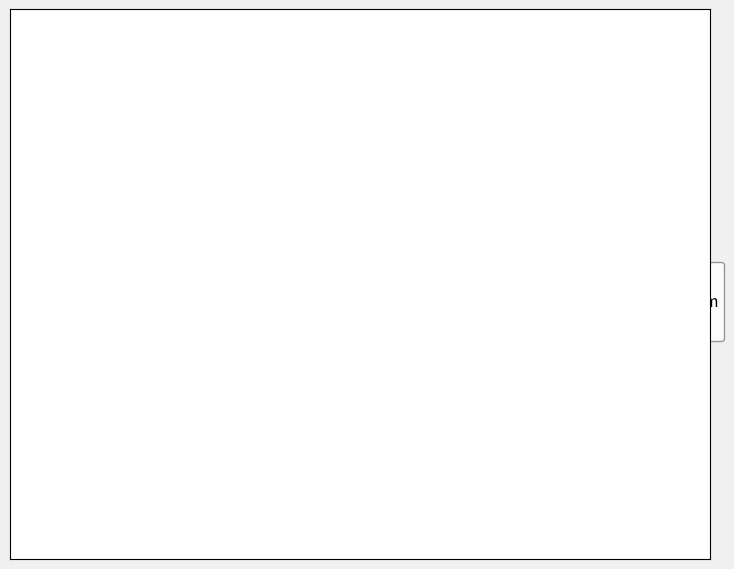

To the nearest percent, what is the difference between the largest and smallest slice percentages?

30%